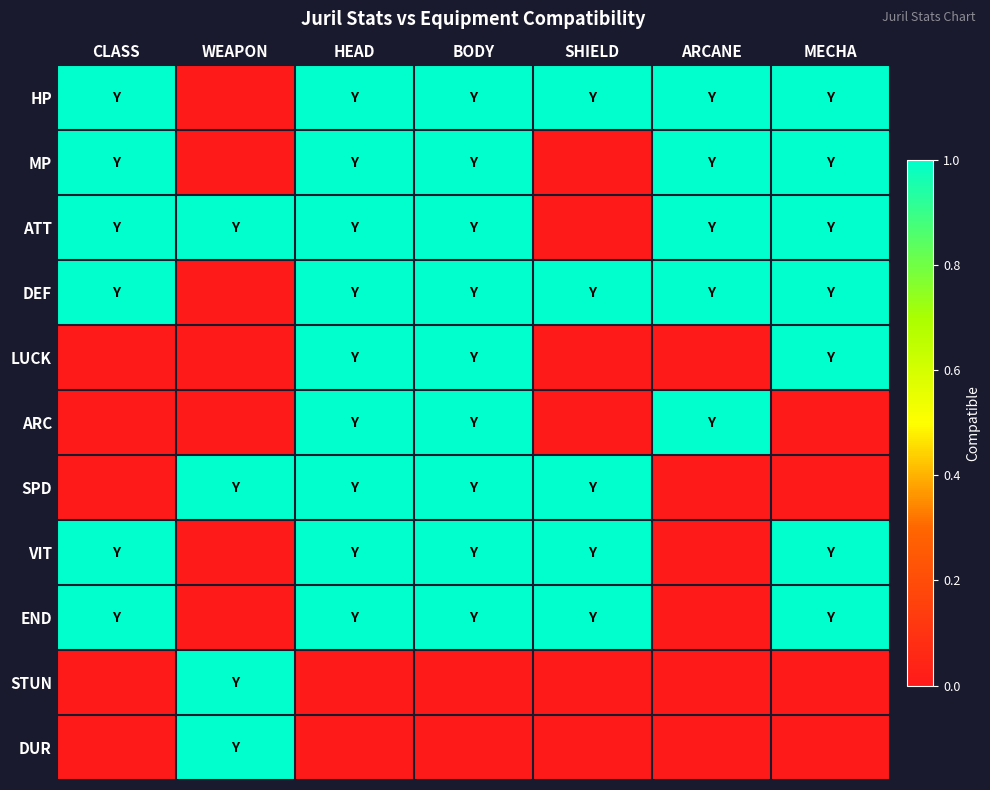

Rank the series at SHIELD from highest to lowest value.

HP, DEF, SPD, VIT, END, MP, ATT, LUCK, ARC, STUN, DUR